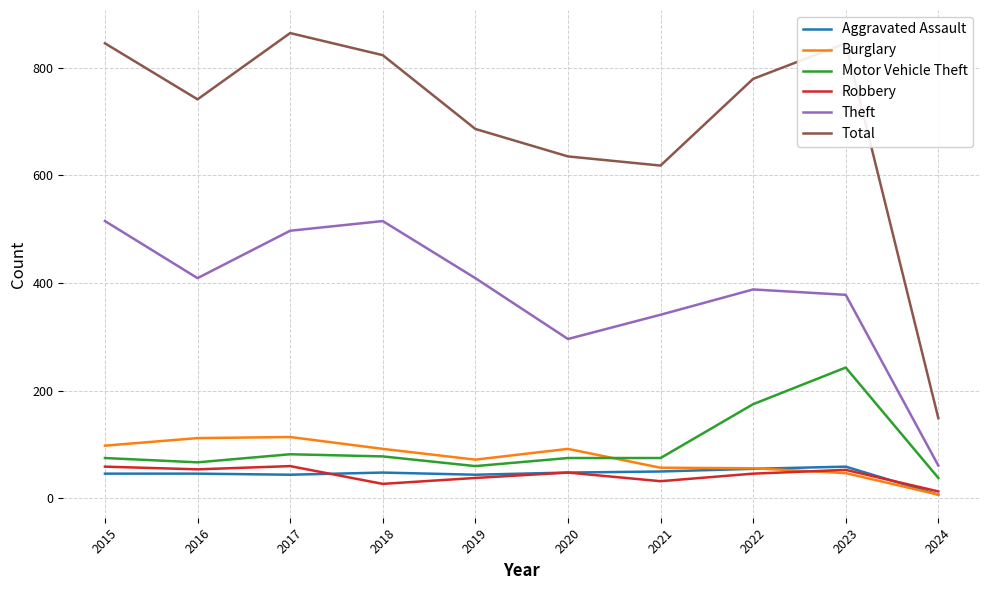

What is the maximum value shown in the chart?

864